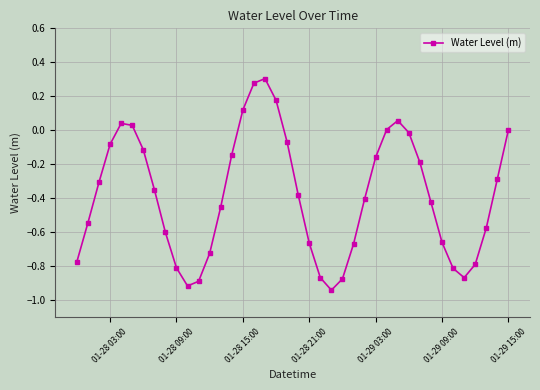

What is the difference between the maximum and minimum values?

1.2